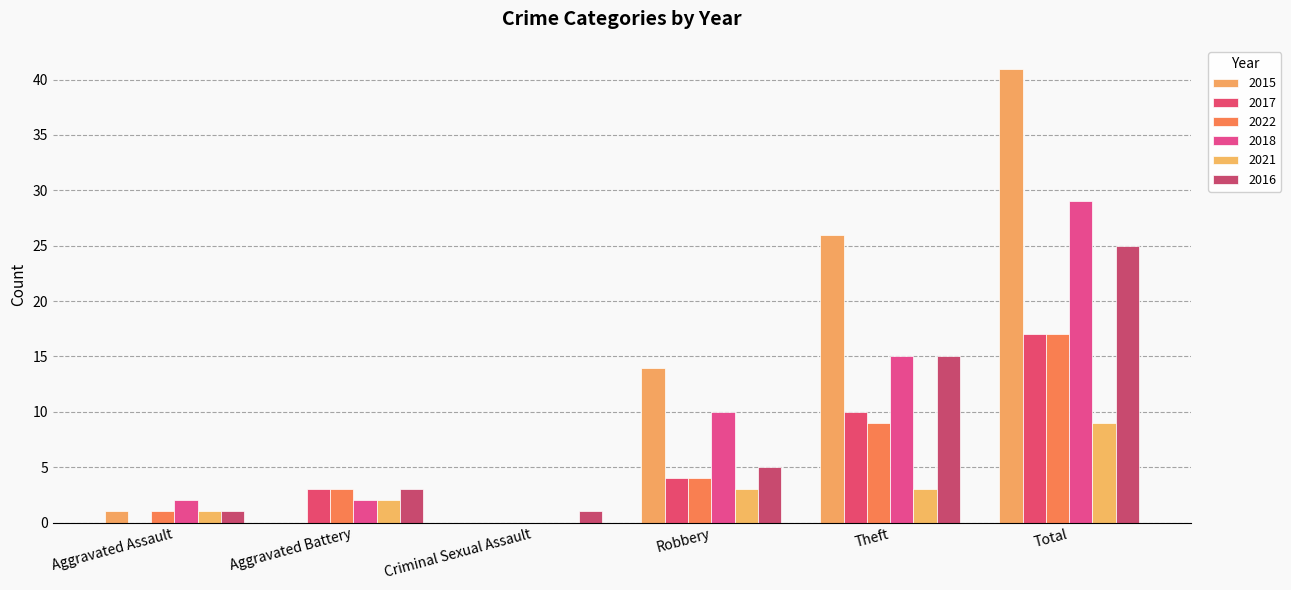

How many groups of bars are there?

6